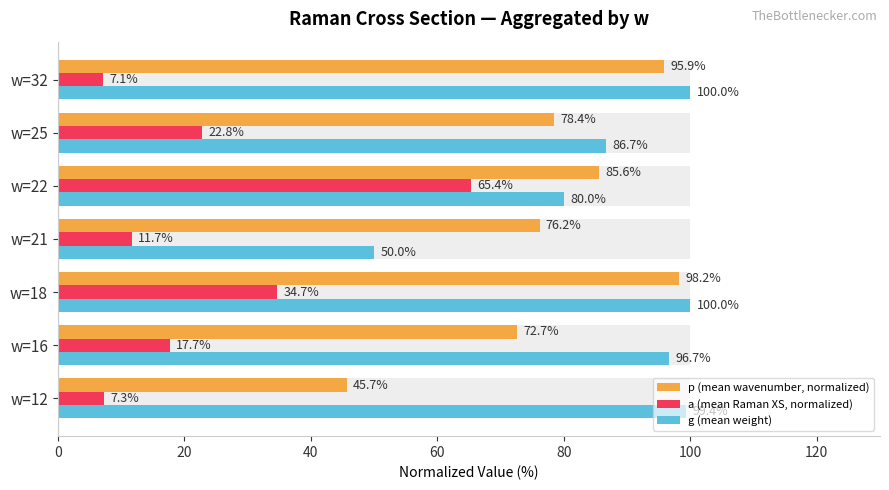

True or false: a (mean Raman XS, normalized) has a value of 10.7 at w=25.

False